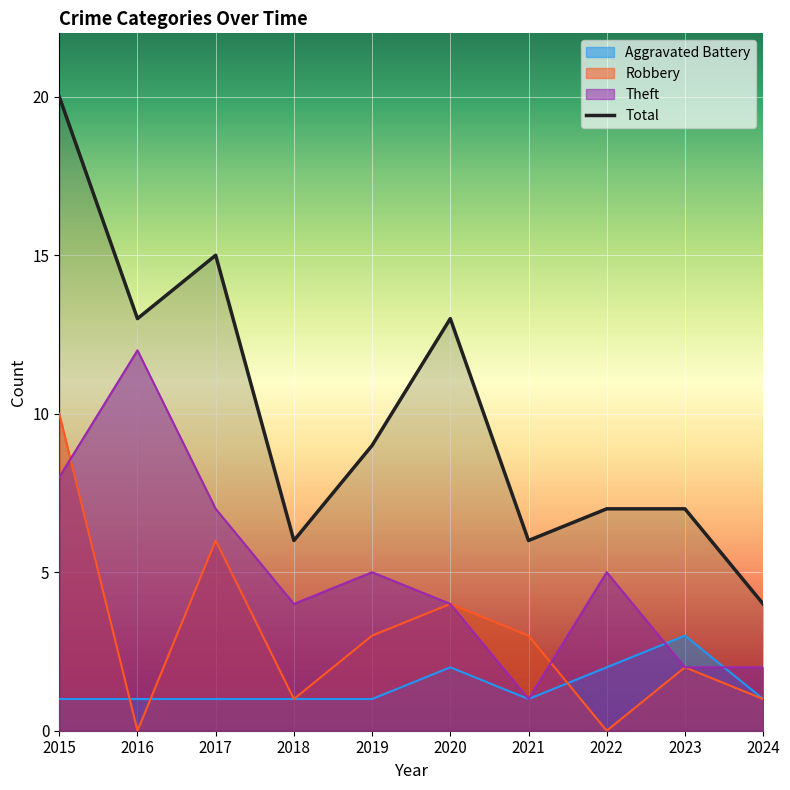

List the series in order of their overall mean, highest first.

Total, Theft, Robbery, Aggravated Battery